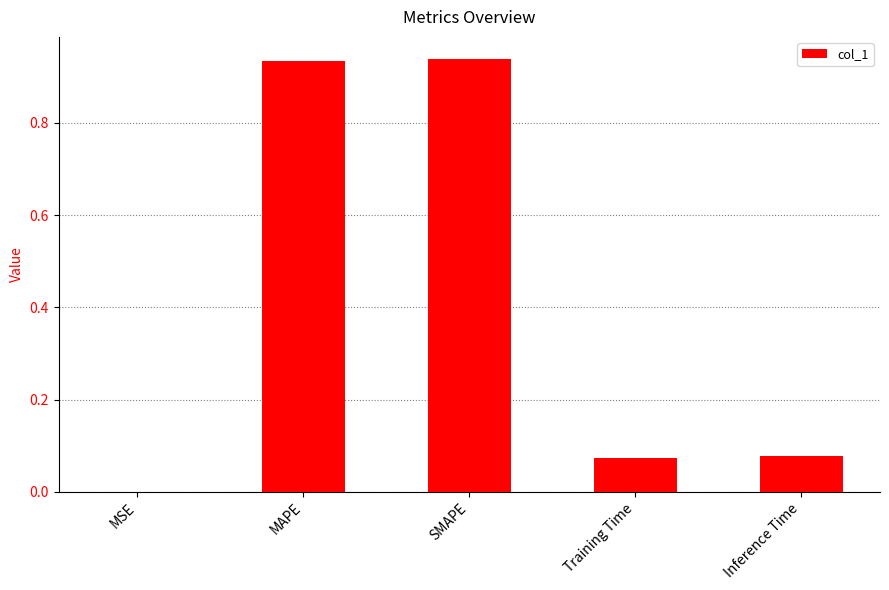

Are the bars horizontal?

No